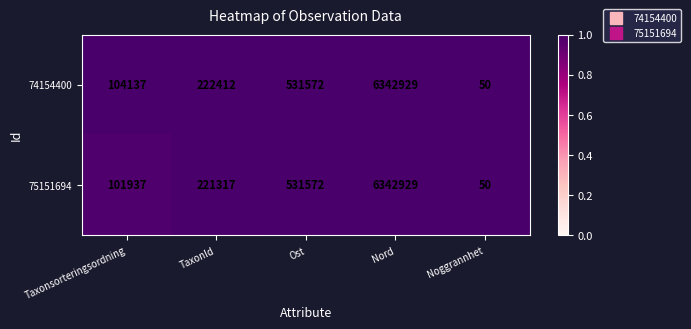

List the series in order of their overall mean, highest first.

74154400, 75151694